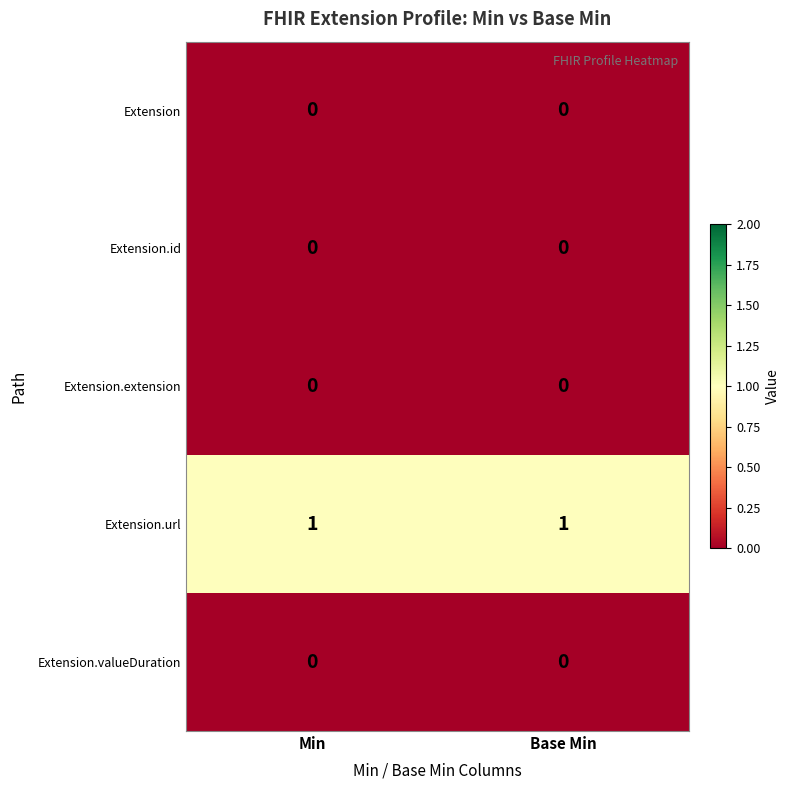

The Extension.url series shows 1 at Base Min. True or false?

True